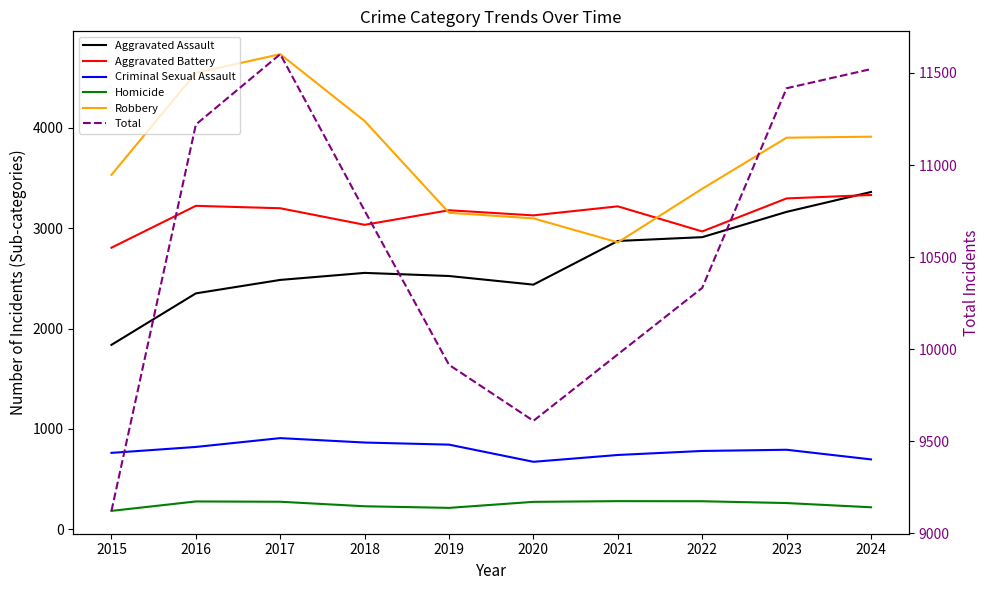

At which category does the chart reach its peak across all series?

2017